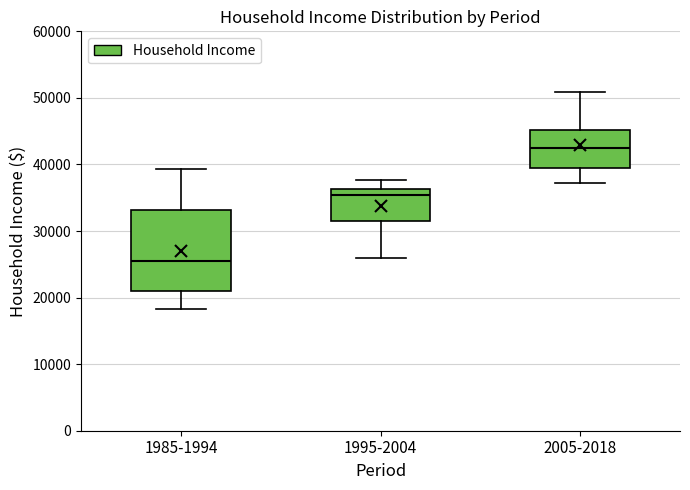

Reading left to right, read every box against the y-axis: the position of its median line, the range the box covers, and the ends of its whiskers. The values are not printed on the chart, so give them approximately, as read against the axis.

1985-1994: median 25000, box 21000 to 33000, whiskers 18000 to 39000
1995-2004: median 35000, box 32000 to 36000, whiskers 26000 to 38000
2005-2018: median 42000, box 39000 to 45000, whiskers 37000 to 51000